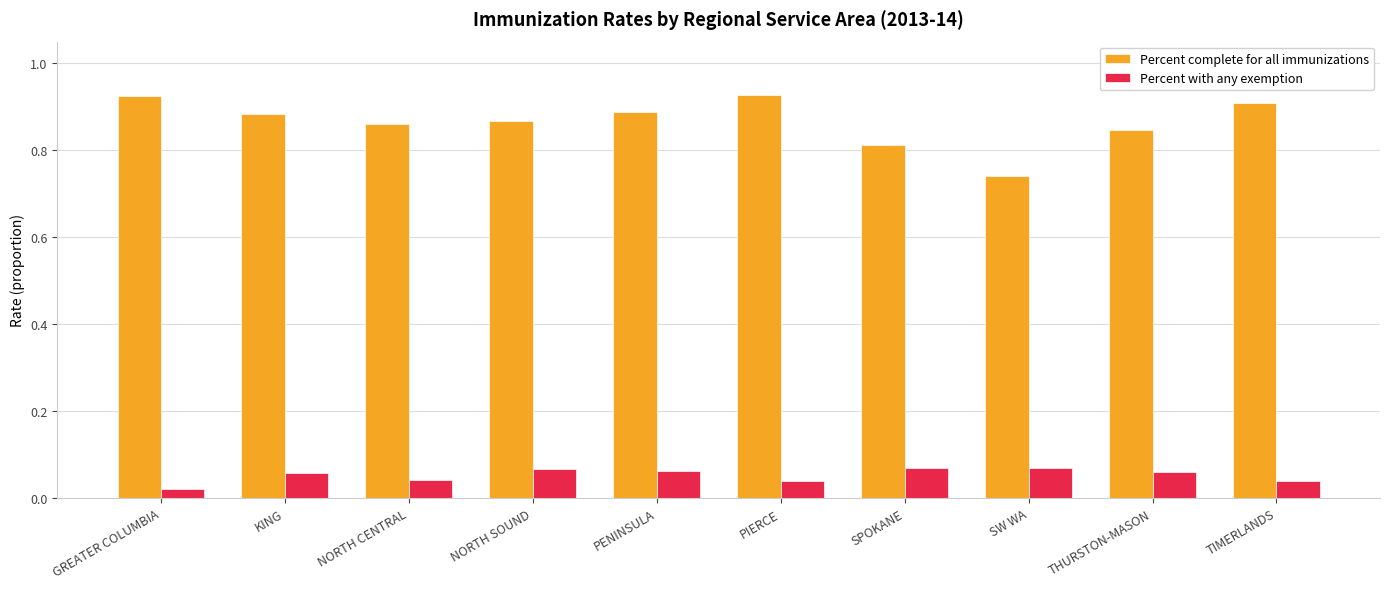

What is the difference between the maximum and minimum values in the Percent complete for all immunizations series?

0.2